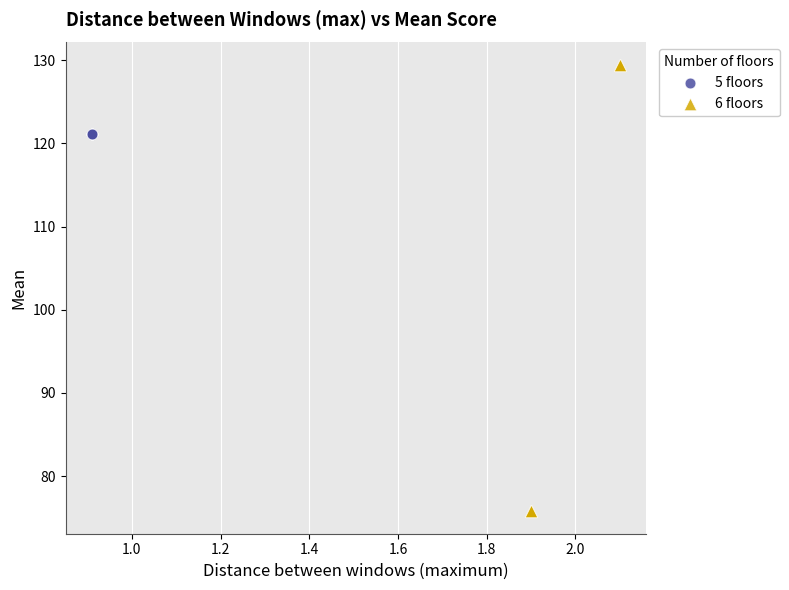

Which series reaches the maximum Y coordinate?

6 floors